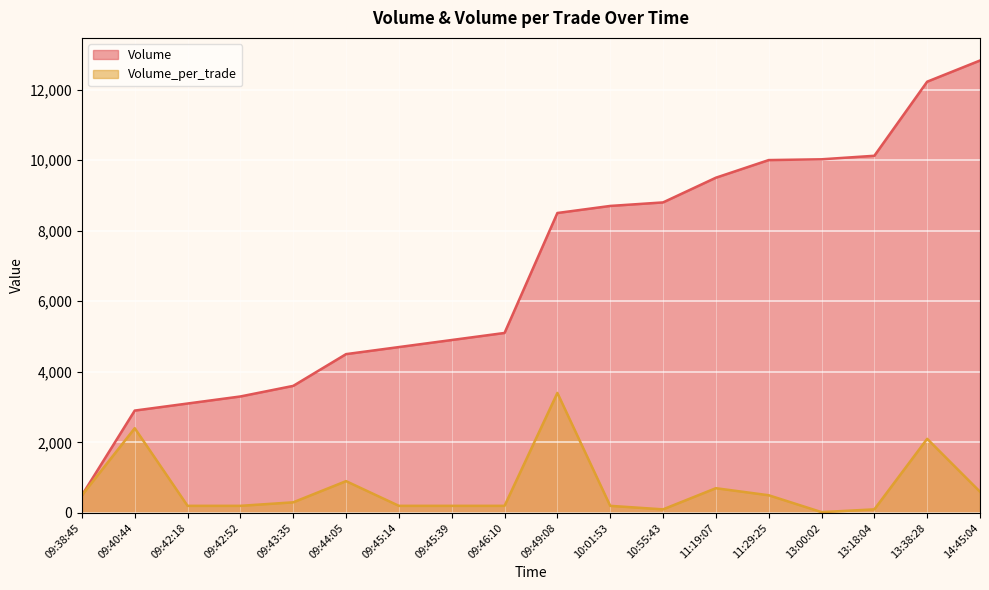

Reading right to left, extract all data points from this chart.

Volume: 14:45:04=12822	13:38:28=12222	13:18:04=10122	13:00:02=10022	11:29:25=10000	11:19:07=9500	10:55:43=8800	10:01:53=8700	09:49:08=8500	09:46:10=5100	09:45:39=4900	09:45:14=4700	09:44:05=4500	09:43:35=3600	09:42:52=3300	09:42:18=3100	09:40:44=2900	09:38:45=500
Volume_per_trade: 14:45:04=600	13:38:28=2100	13:18:04=100	13:00:02=22	11:29:25=500	11:19:07=700	10:55:43=100	10:01:53=200	09:49:08=3400	09:46:10=200	09:45:39=200	09:45:14=200	09:44:05=900	09:43:35=300	09:42:52=200	09:42:18=200	09:40:44=2400	09:38:45=500